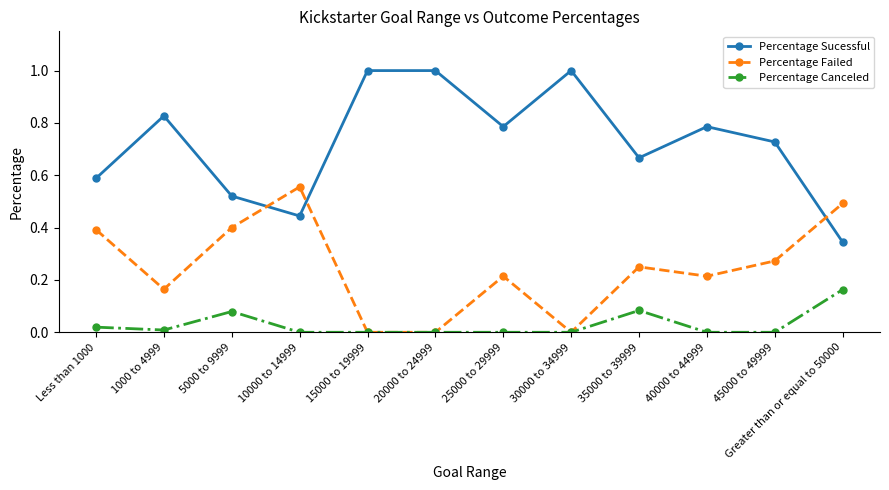

Which series changed the most between 20000 to 24999 and 35000 to 39999?

Percentage Sucessful